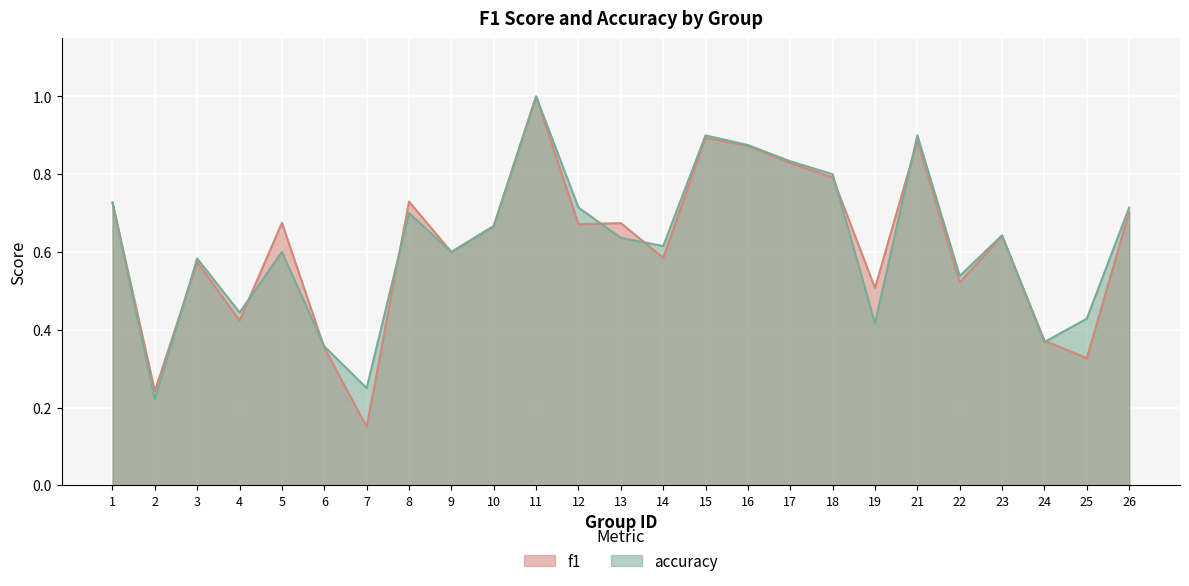

Which category has the lowest value across all series?

7